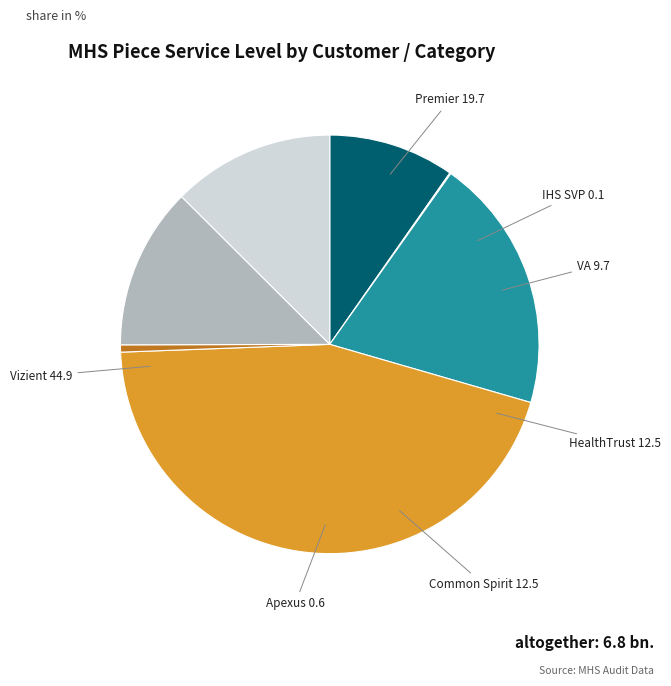

Is there any slice that represents more than half of the pie?

No